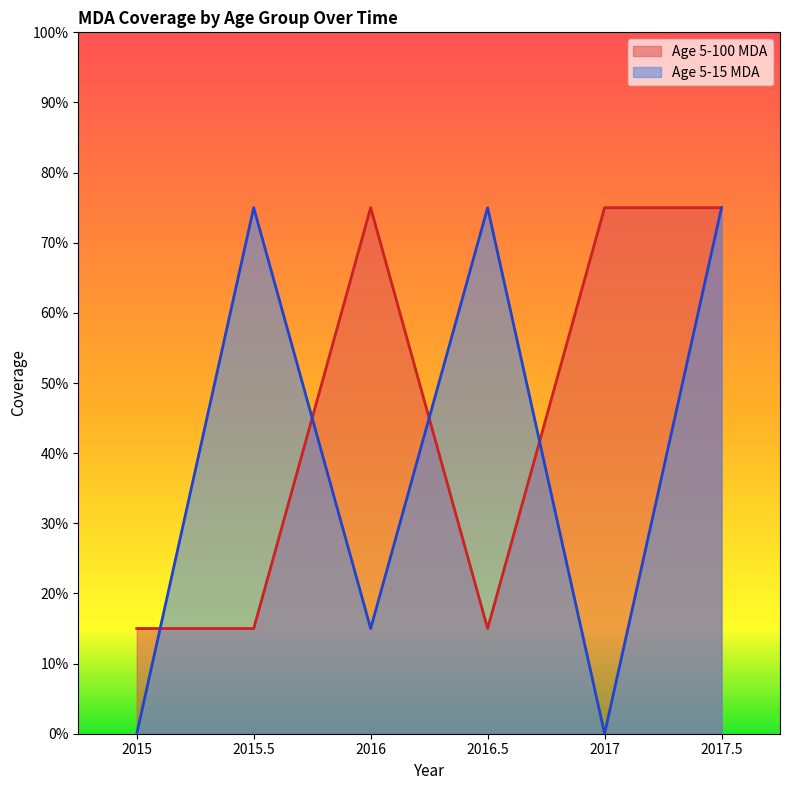

Count the Age 5-15 MDA values in the range 0 to 1.

6